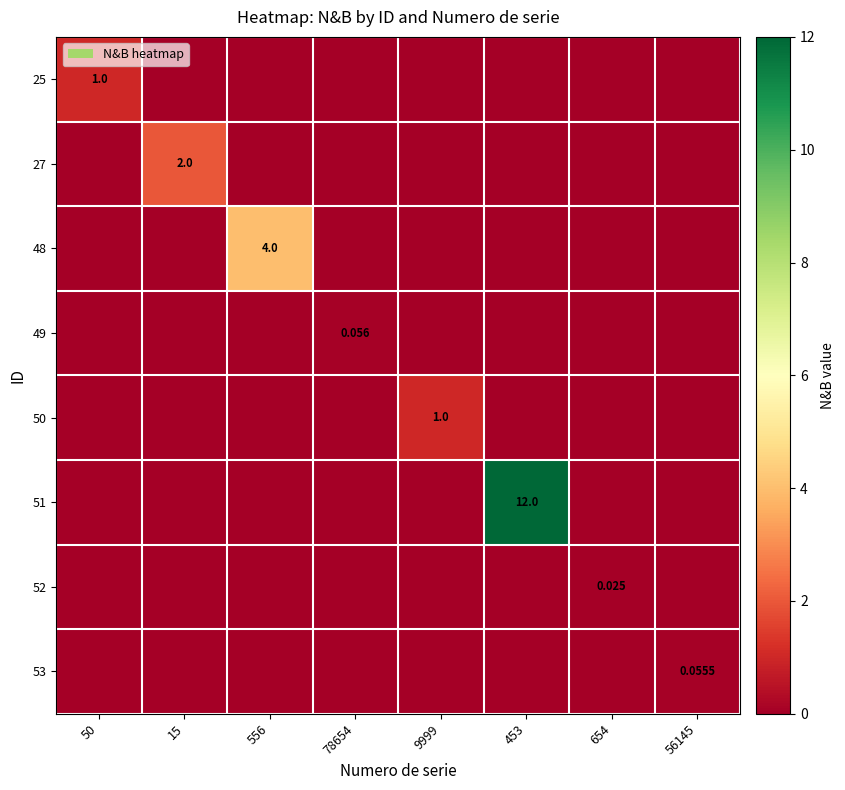

At 9999, list the series in order from smallest to largest.

25, 27, 48, 49, 51, 52, 53, 50